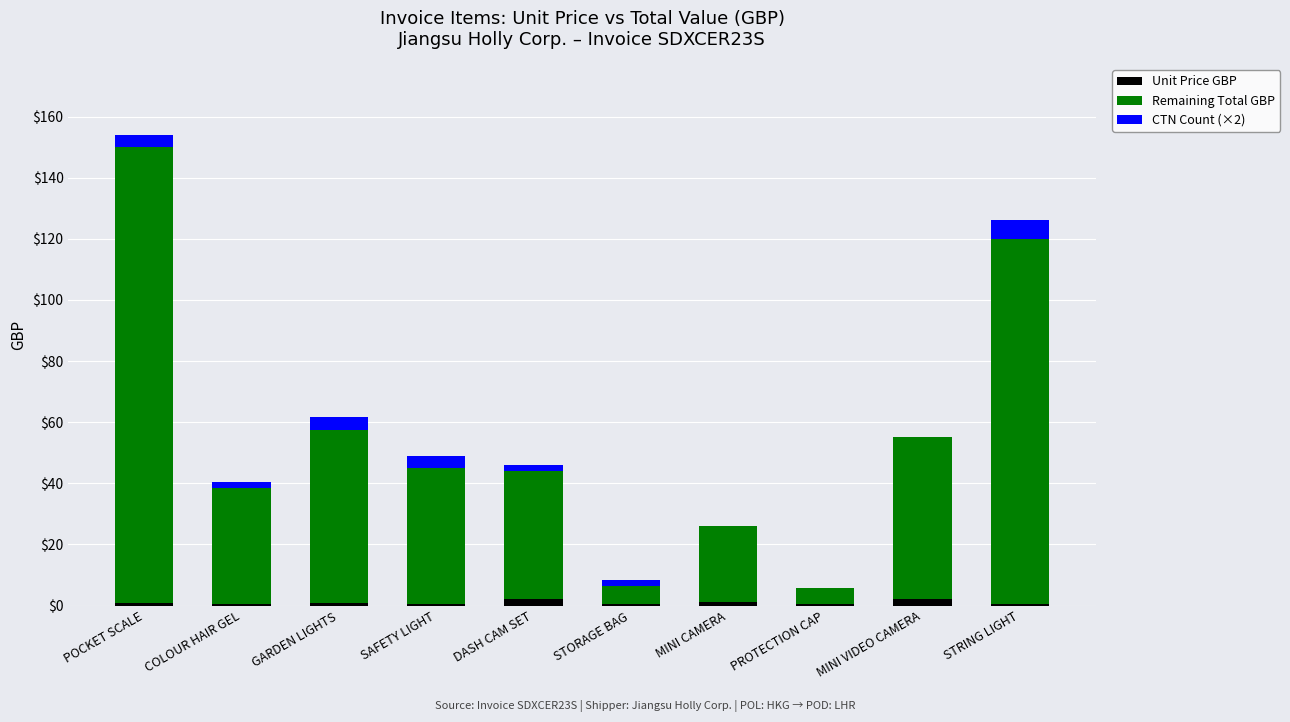

Is it true that Unit Price GBP equals 0.8 at POCKET SCALE?

True